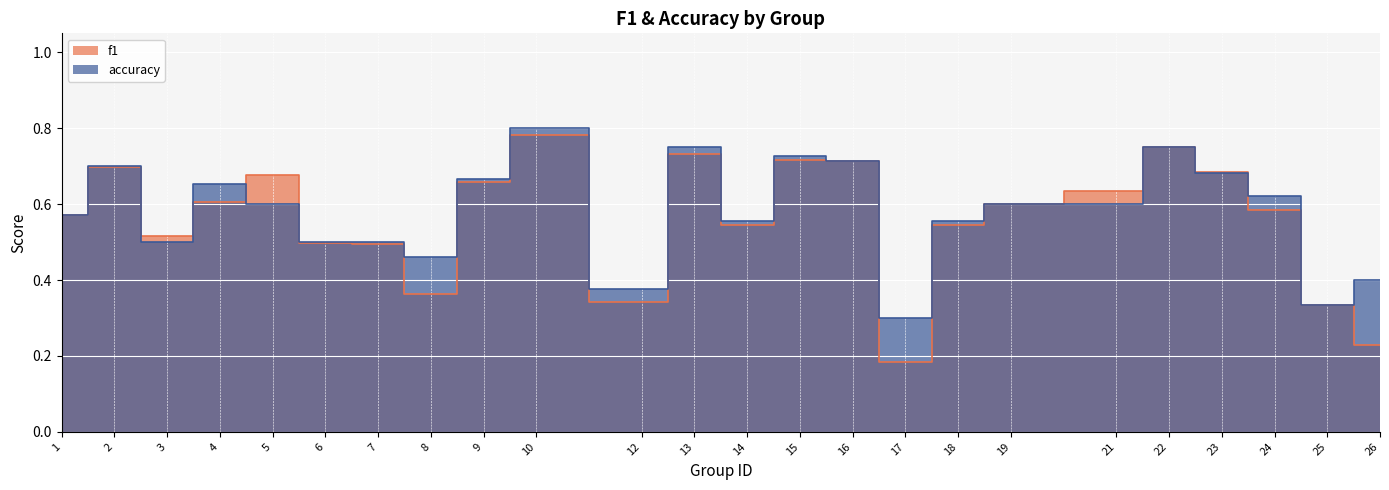

The value of accuracy at 22 is 1.1. True or false?

False